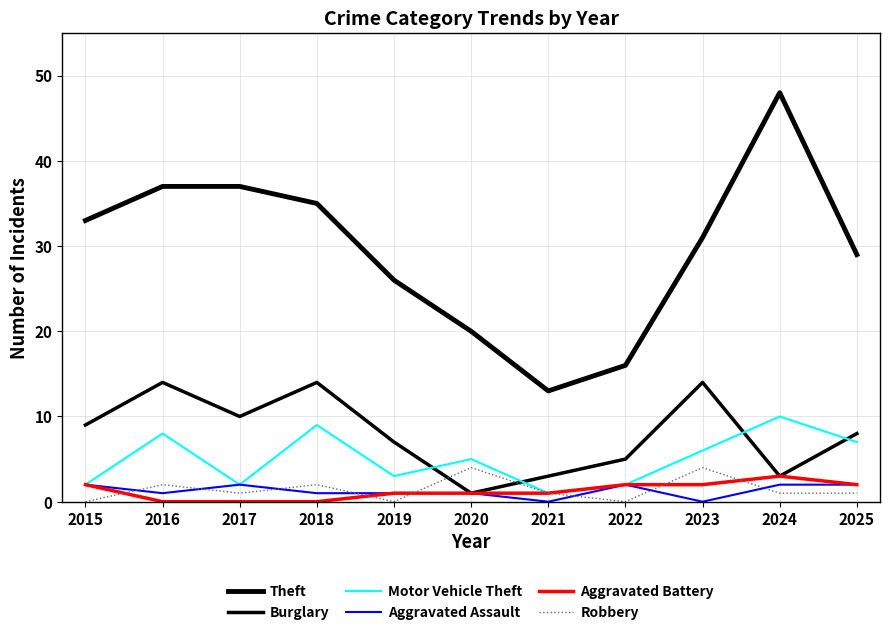

How many lines are shown in the chart?

6